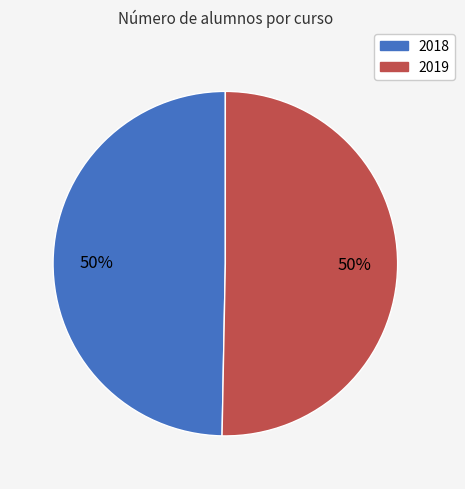

Is it true that 2019 is 50% of the pie?

True